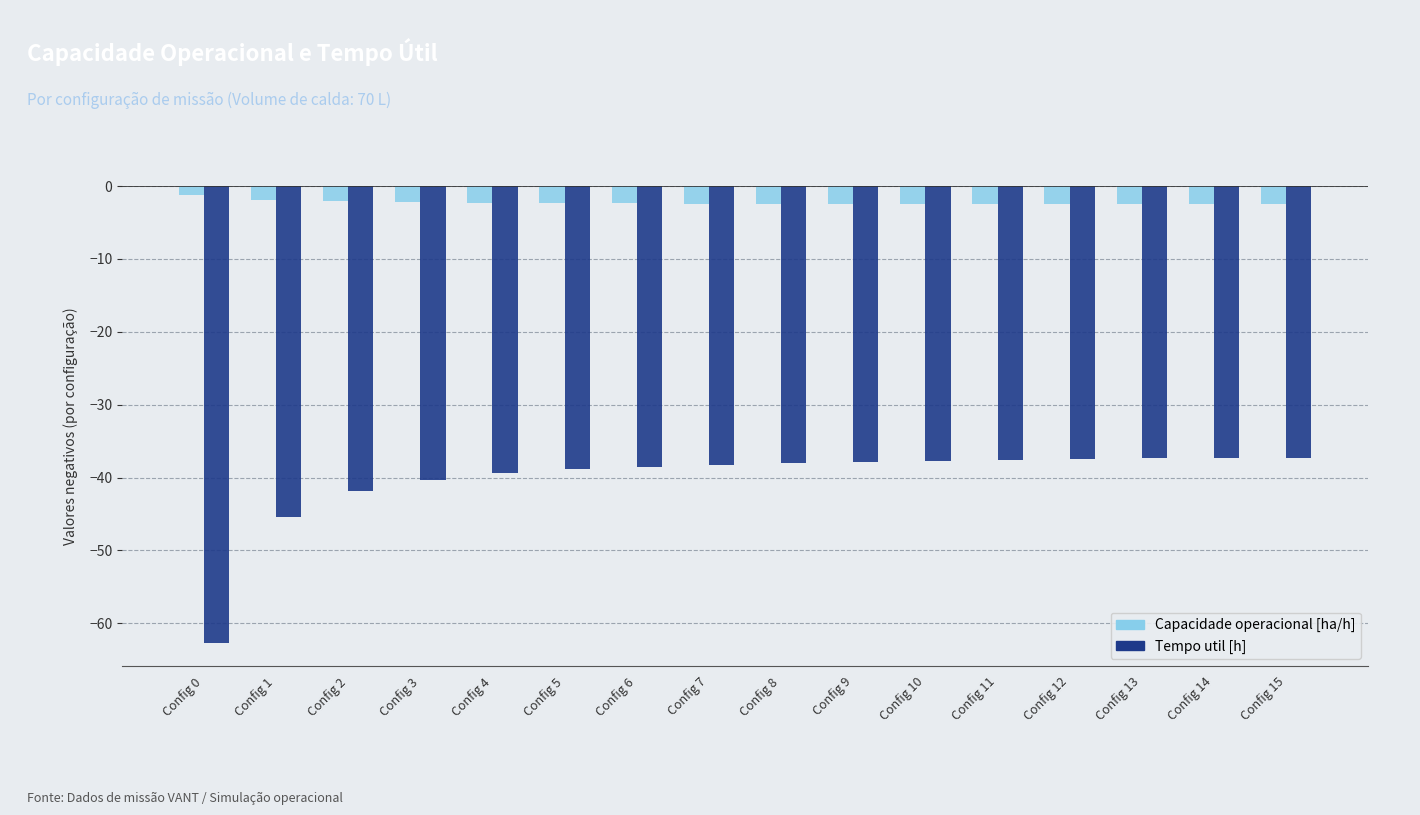

Which category has the lowest value in the Tempo util [h] series?

Config 0